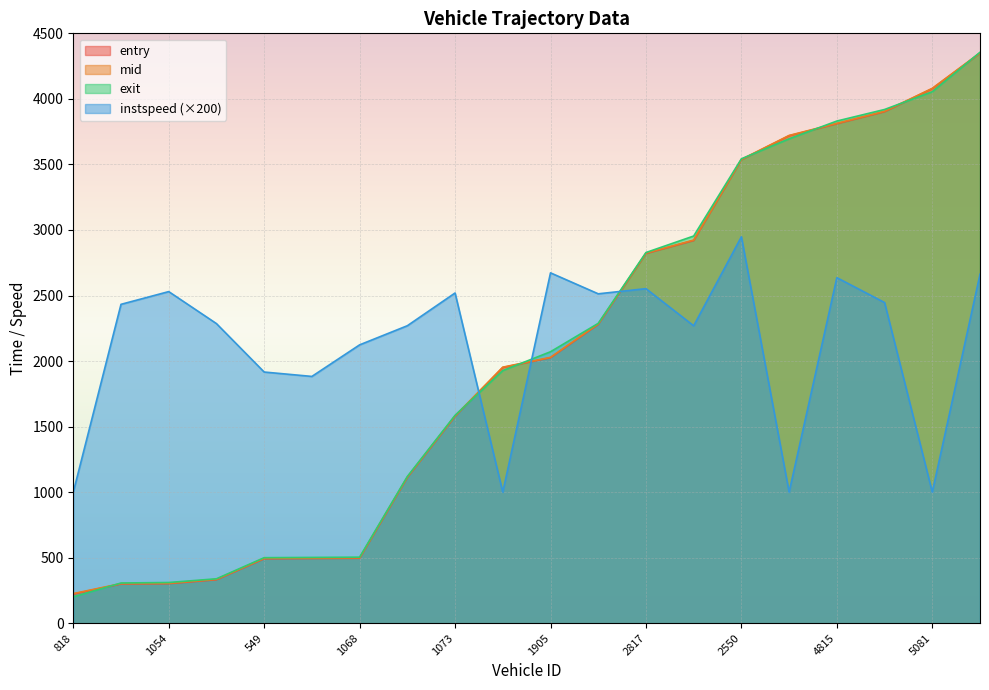

What is the average value of the exit series?

2041.7